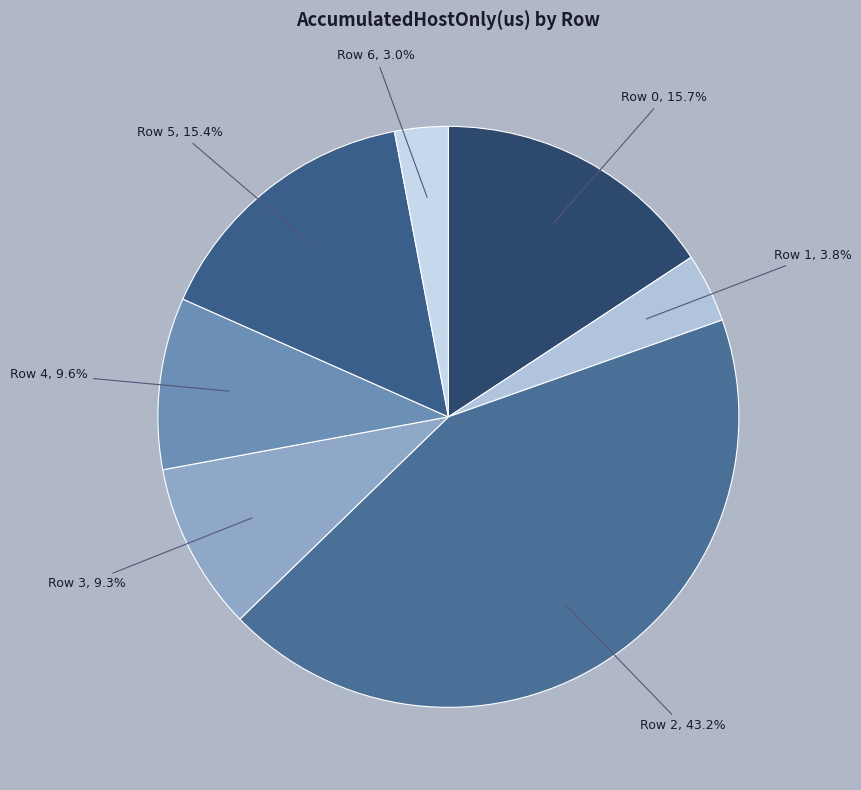

Which has a higher value, Row 0 or Row 2?

Row 2